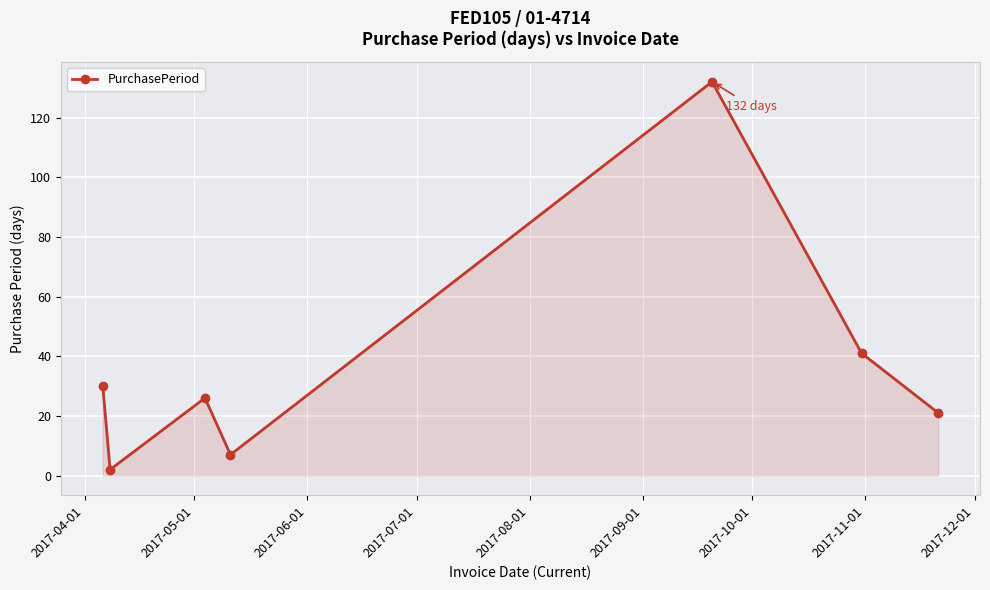

Reading right to left, extract all data points from this chart.

21	41	132	7	26	2	30